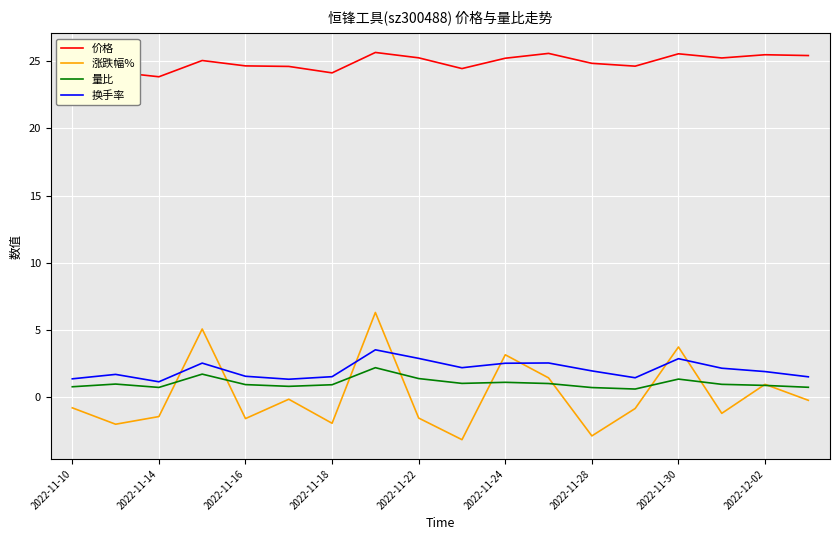

What is the minimum value shown in the chart?

-3.2